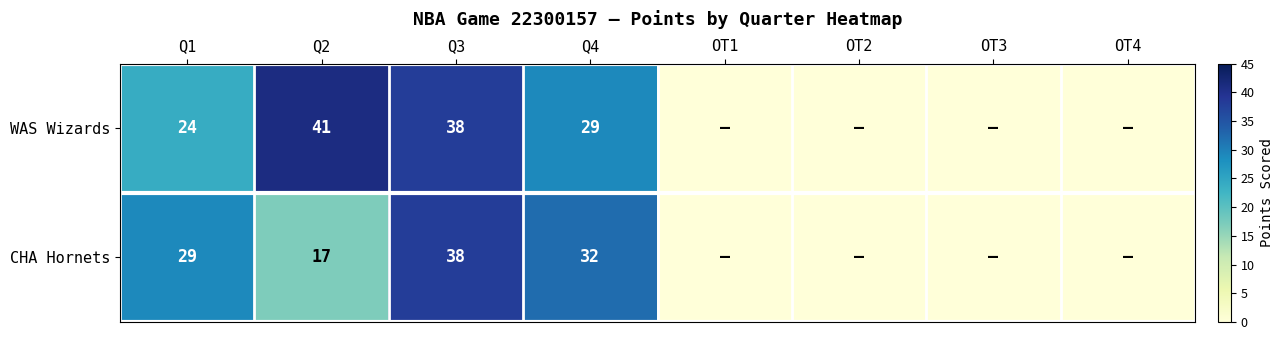

What is the difference between the CHA Hornets values at Q2 and Q4?

15